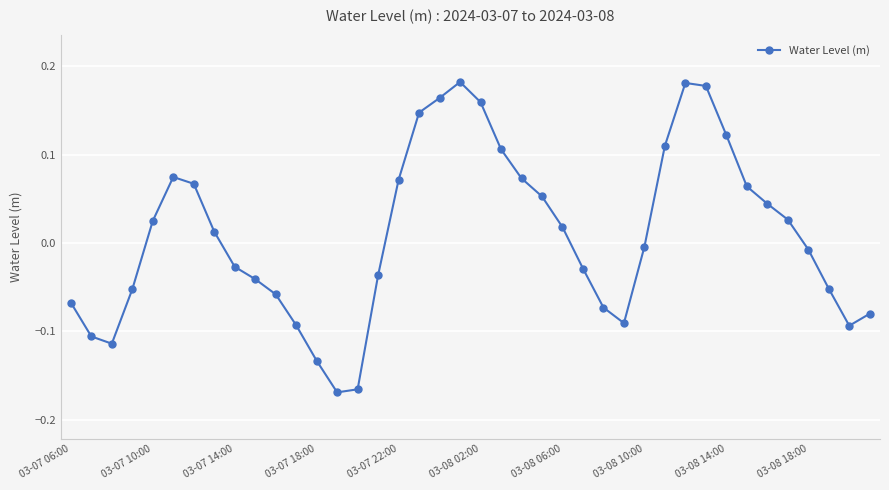

True or false: there are more than 2 points higher than both neighbors.

True